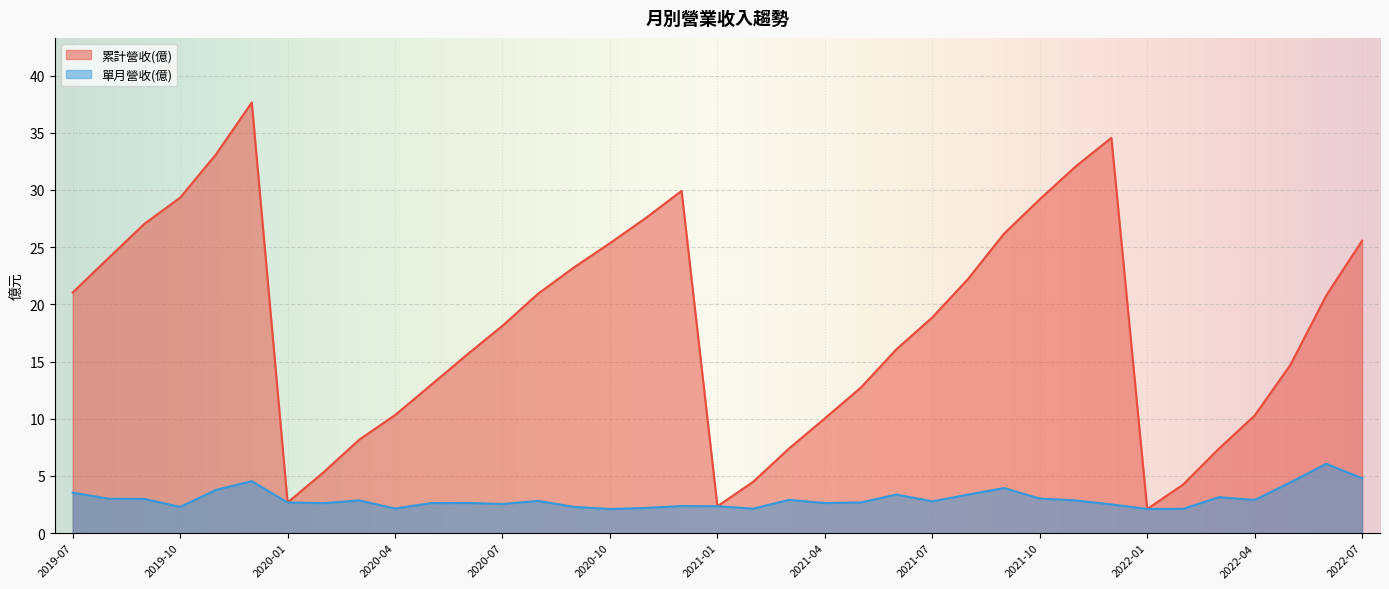

What is the sum of all 累計營收(億) values?

673.6